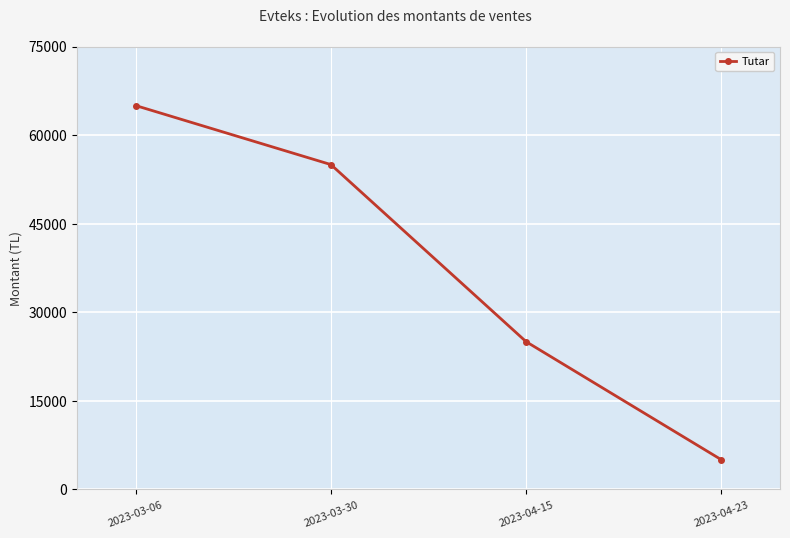

True or false: the data has more than 1 interior local peaks.

False